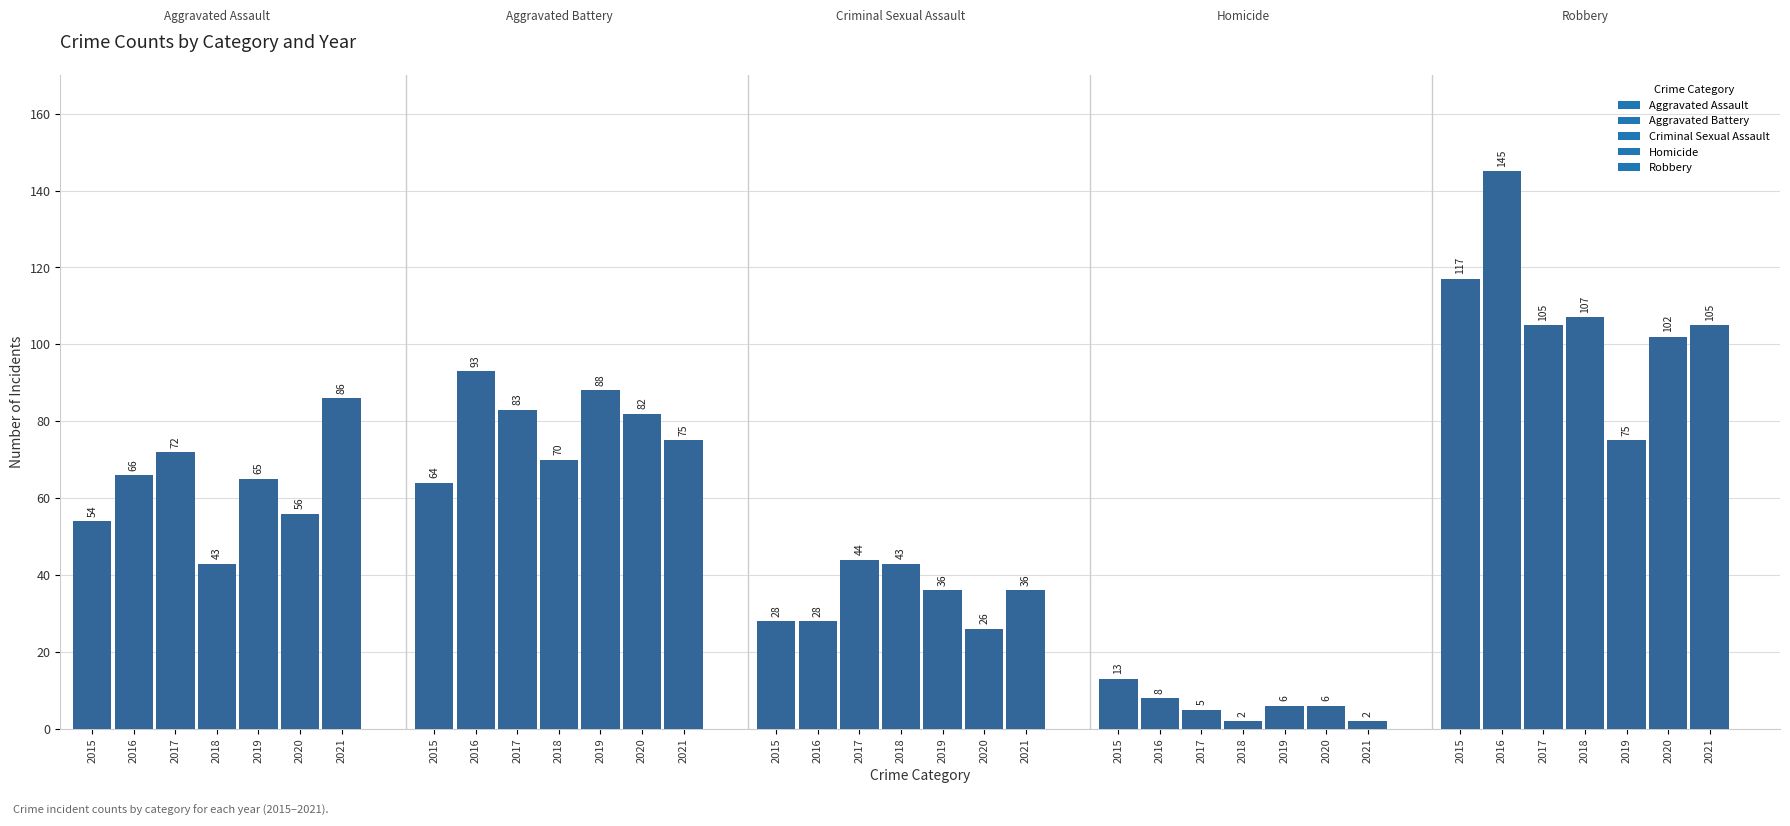

Reading left to right, transcribe all the data shown in this chart.

Aggravated Assault: 54	66	72	43	65	56	86
Aggravated Battery: 64	93	83	70	88	82	75
Criminal Sexual Assault: 28	28	44	43	36	26	36
Homicide: 13	8	5	2	6	6	2
Robbery: 117	145	105	107	75	102	105